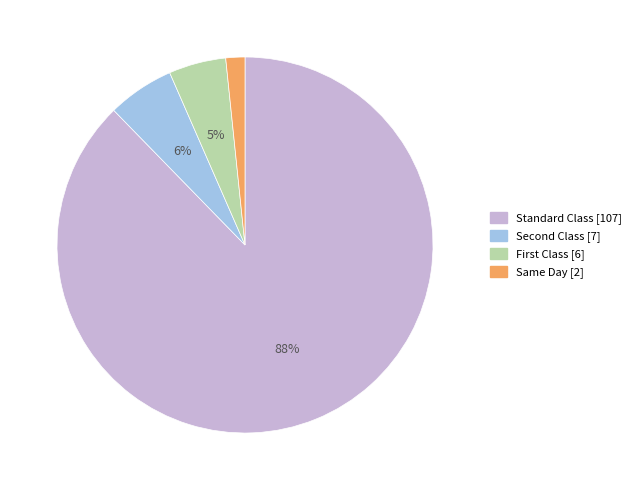

Which slice is the smallest?

Same Day